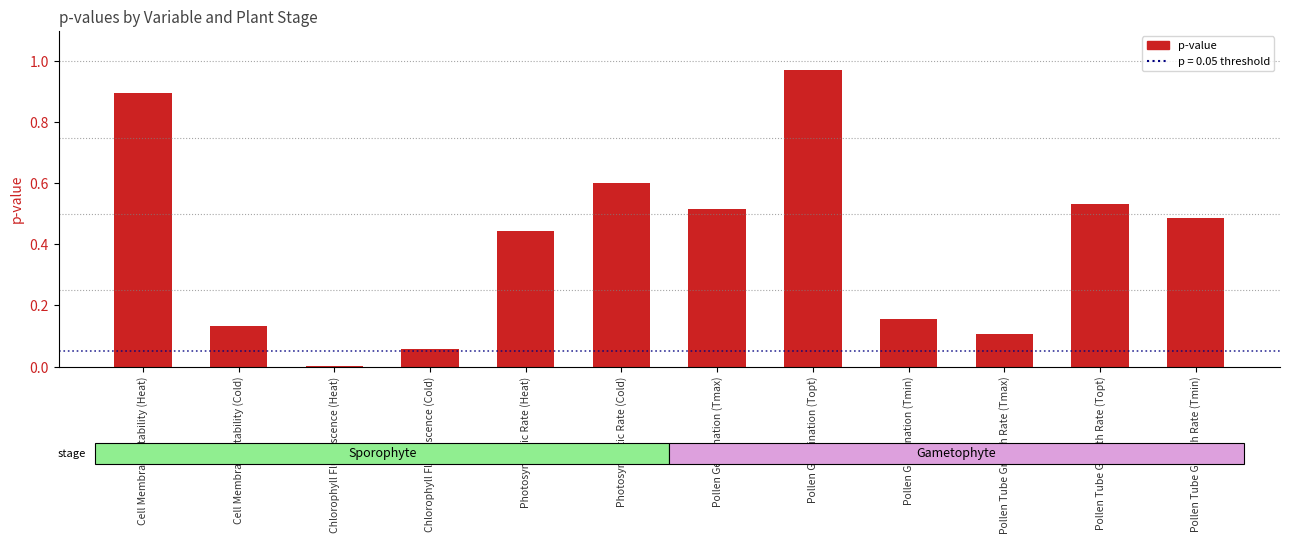

Which category has the highest value across all series?

Pollen Germination (Topt)